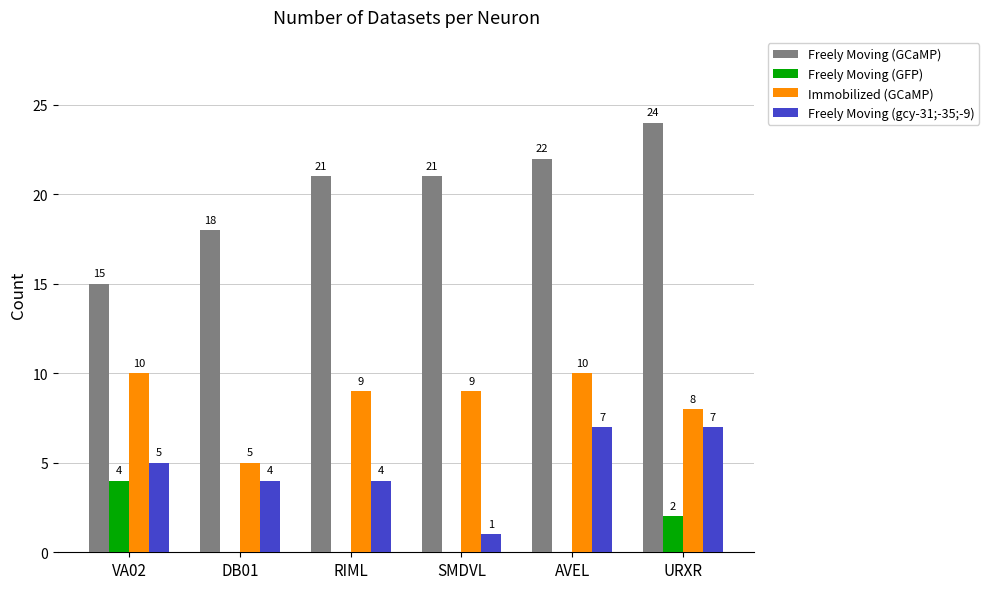

The Freely Moving (GCaMP) series shows 5 at VA02. True or false?

False